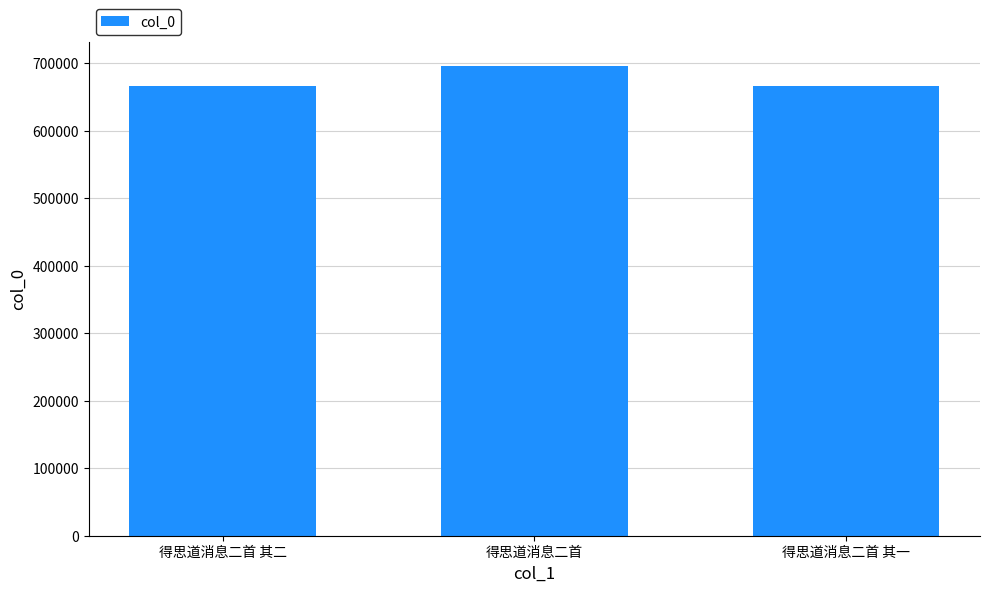

What is the difference between the values at 得思道消息二首 其一 and 得思道消息二首 其二?

1